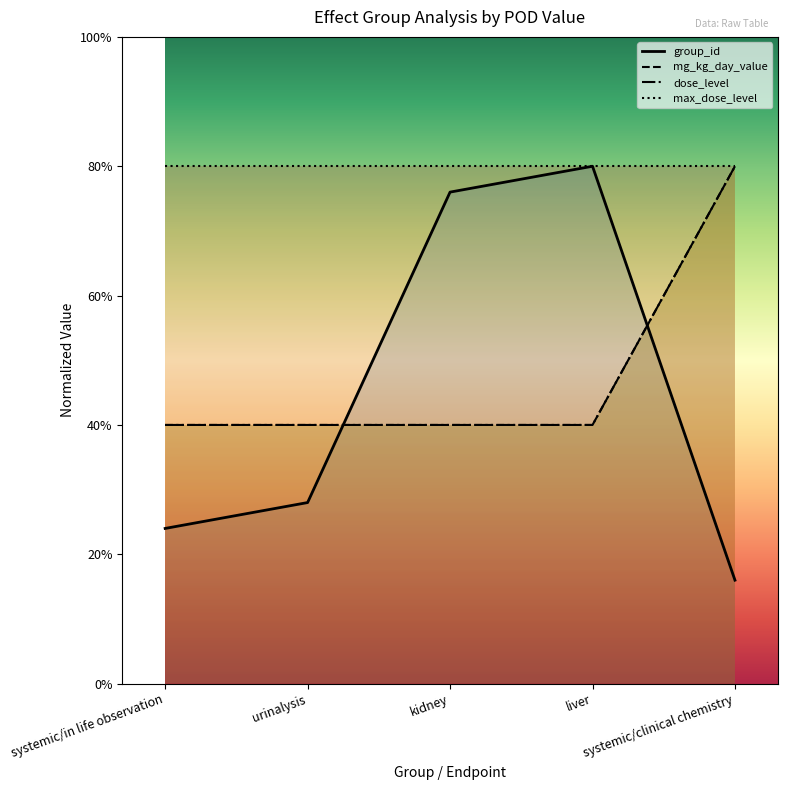

What is the difference between the maximum and minimum values in the mg_kg_day_value series?

10